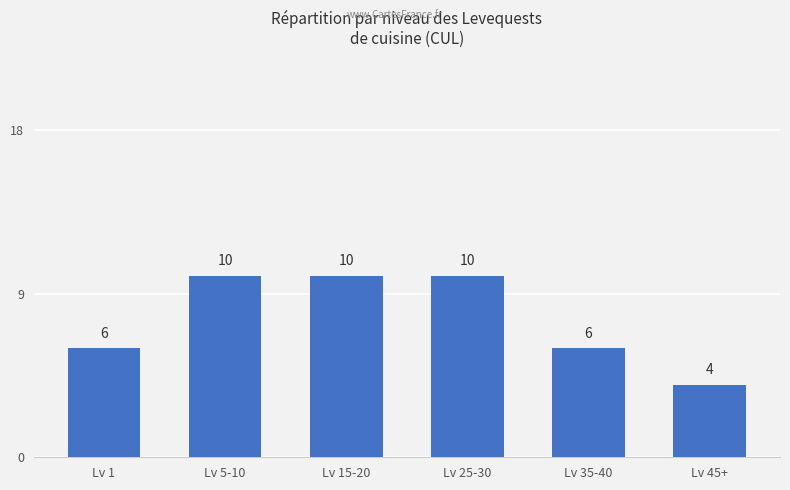

Reading left to right, what are all the values shown in this chart?

6	10	10	10	6	4